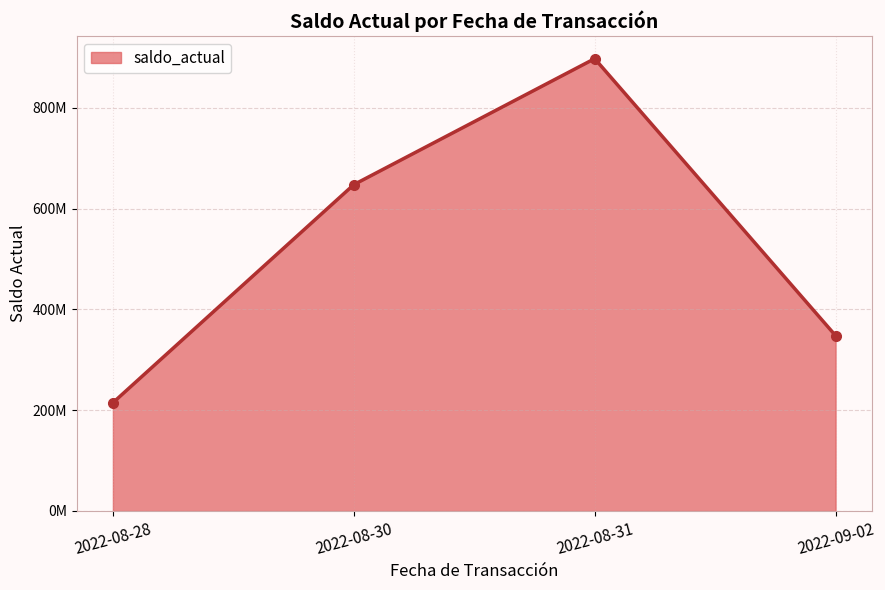

The value at 2022-08-31 is 897564123.0. True or false?

True